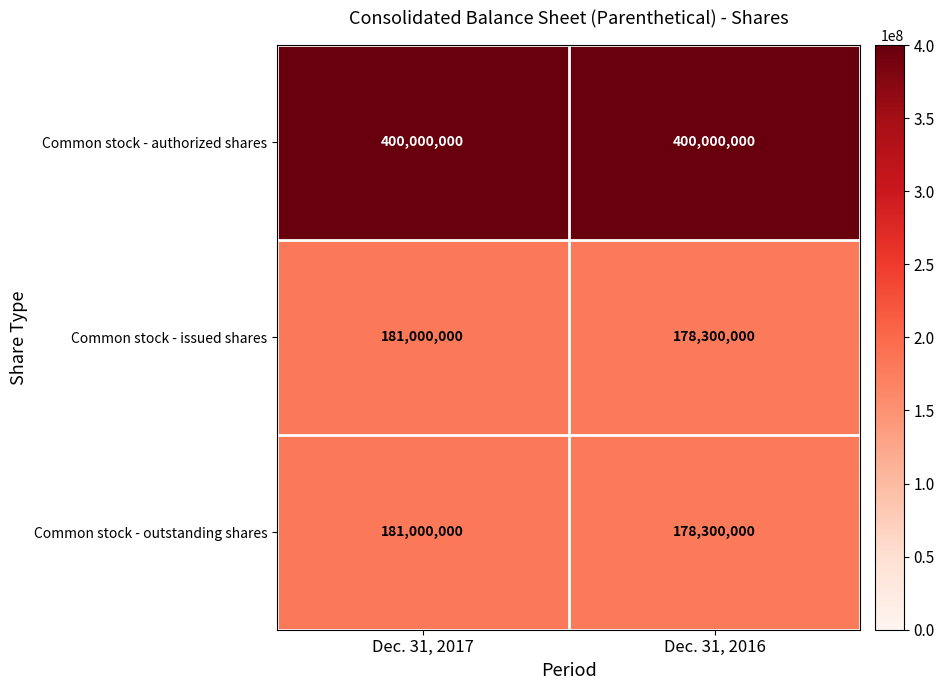

At how many categories does at least one series exceed 214076245?

2